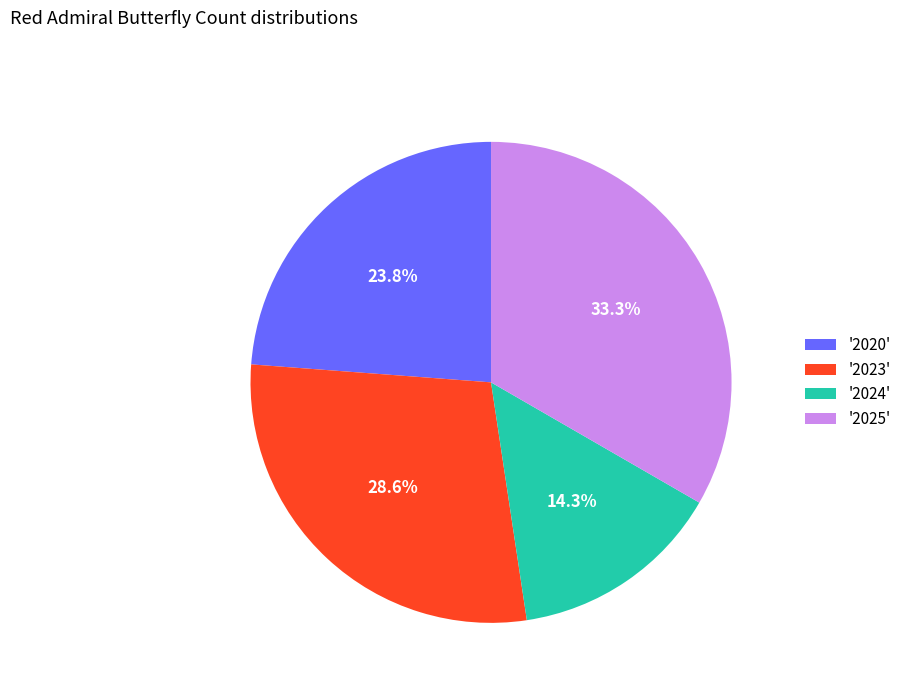

What is the total percentage of '2023' and '2024'?

42.9%